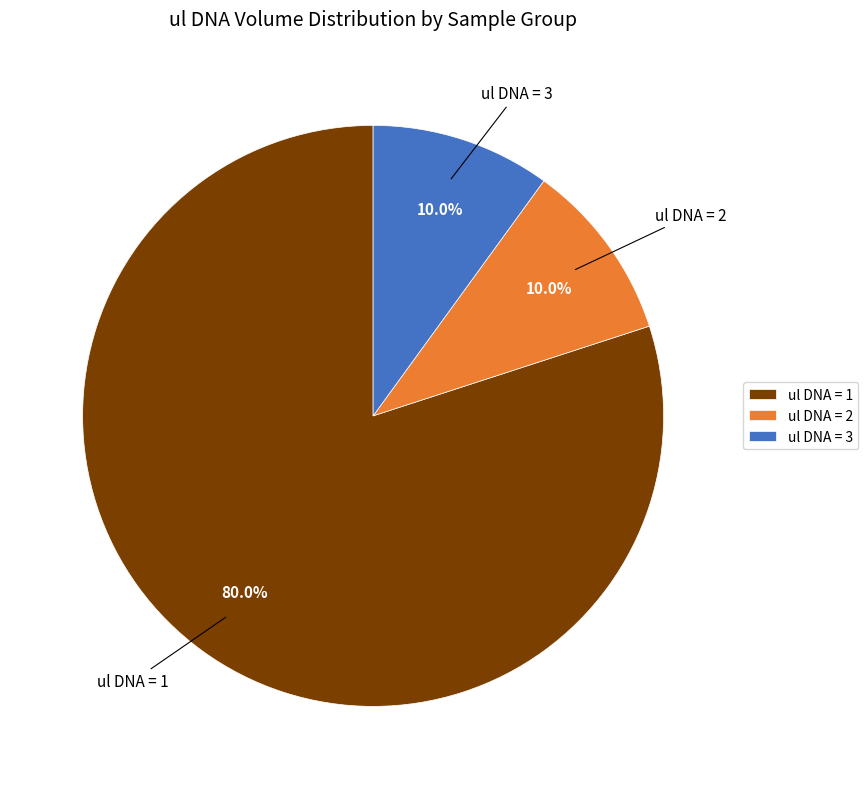

Between ul DNA = 1 and ul DNA = 2, which is larger?

ul DNA = 1